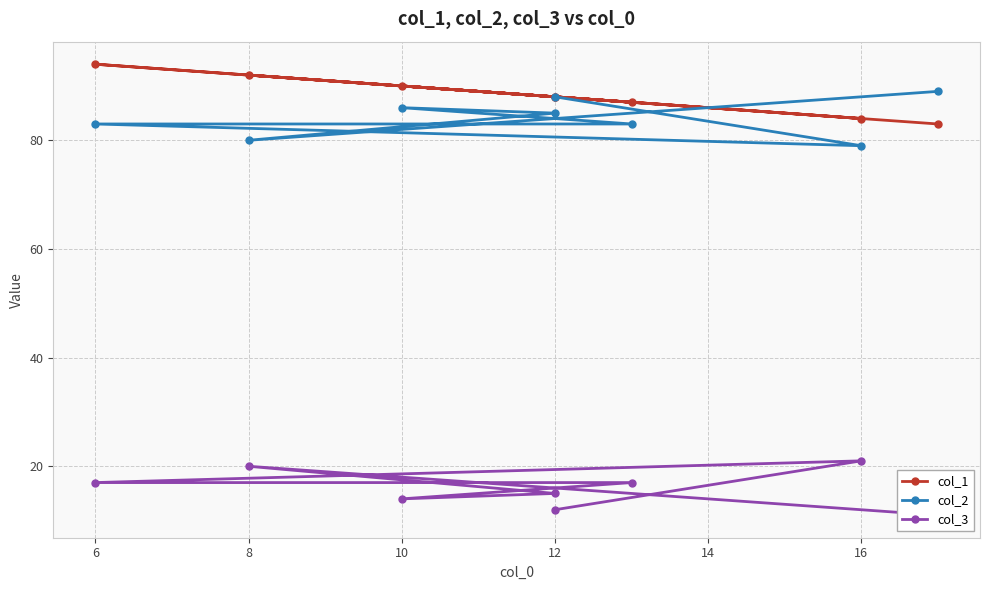

How many distinct data groups are displayed?

3